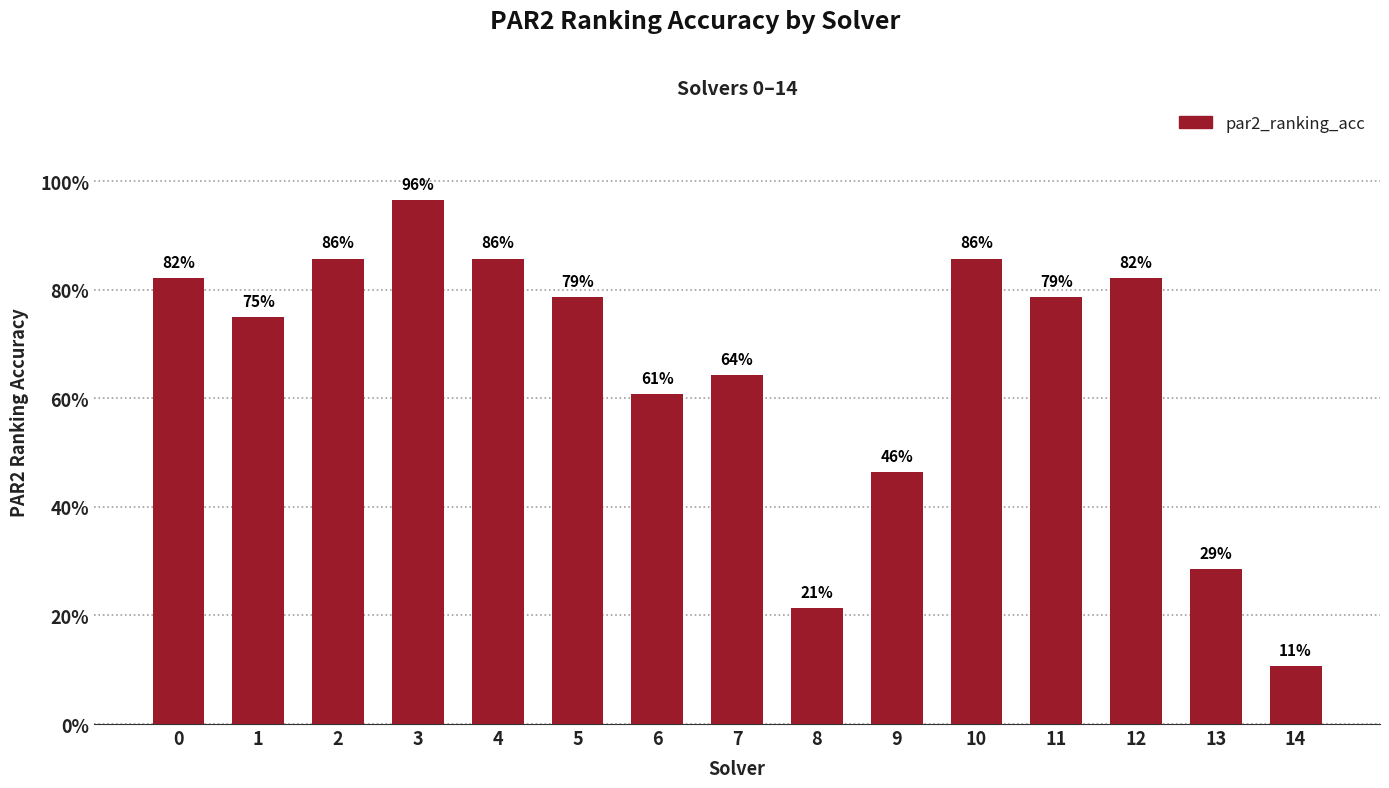

Does the chart contain any negative values?

No